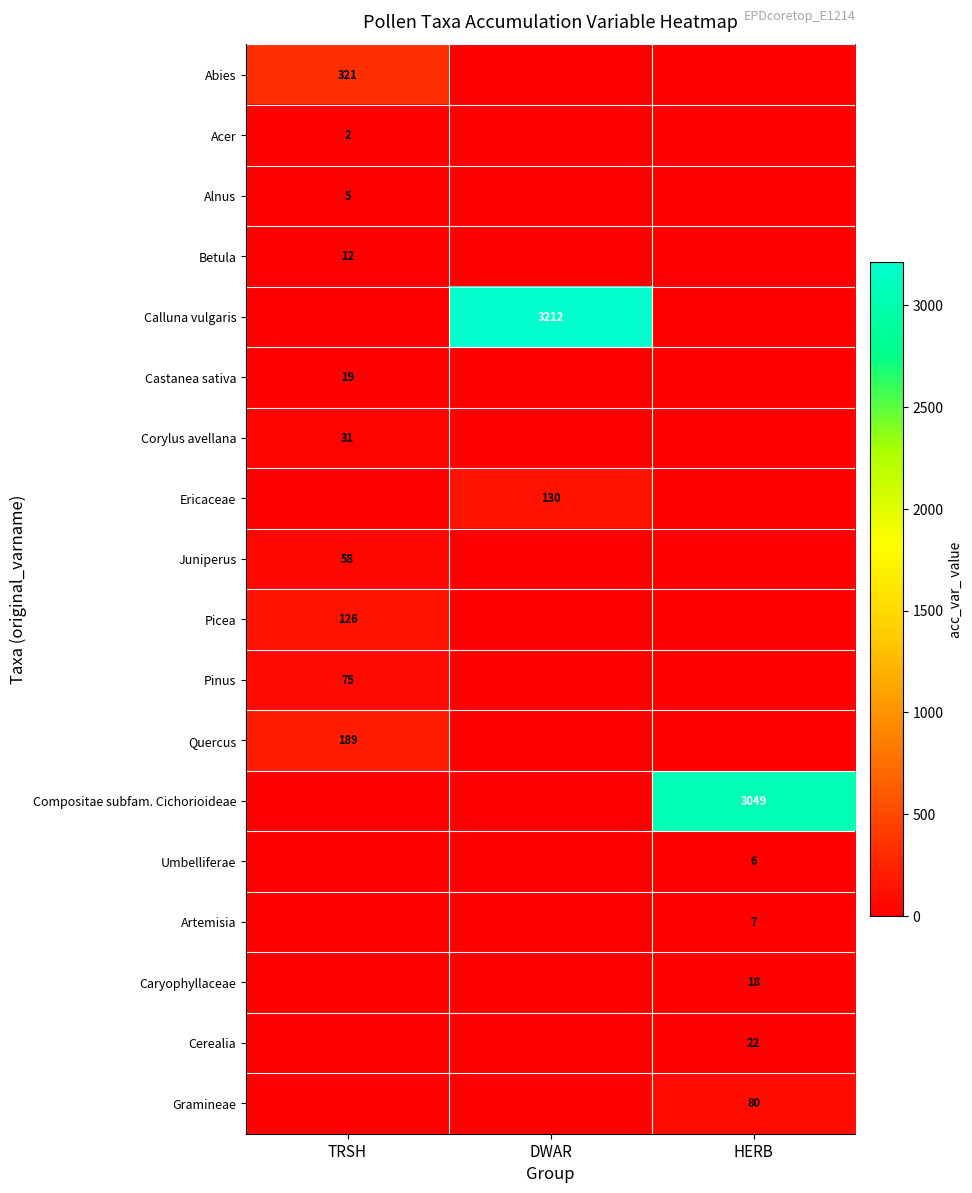

Rank the categories by Castanea sativa value from lowest to highest.

DWAR, HERB, TRSH